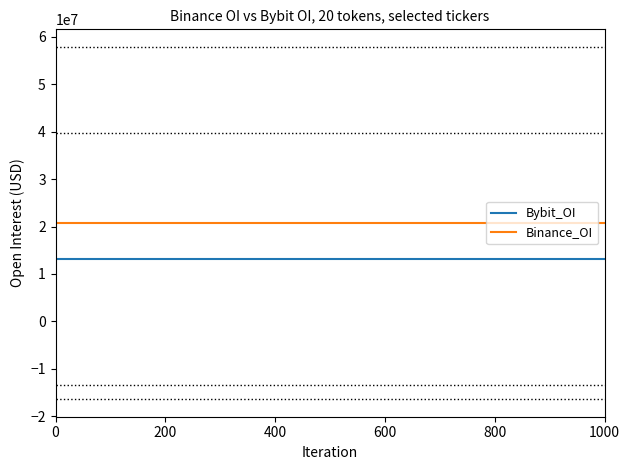

List the series in order of their overall mean, highest first.

Binance_OI, Bybit_OI